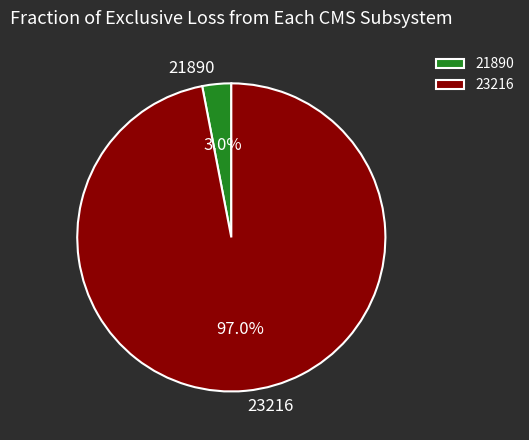

How many slices are in this pie chart?

2